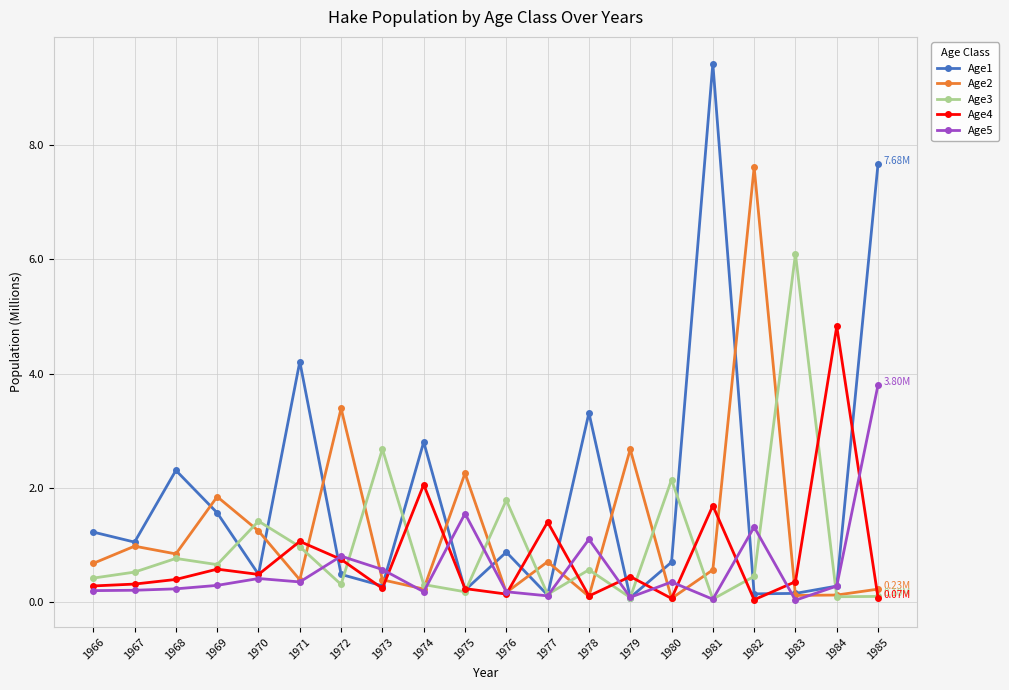

What is the maximum value for Age5?

3.8